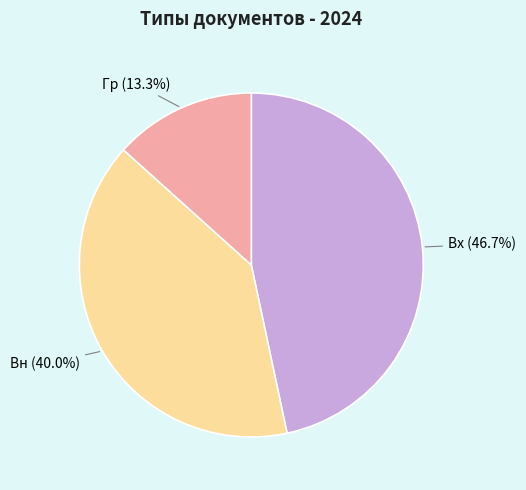

To the nearest percent, what portion does Вн represent?

40%